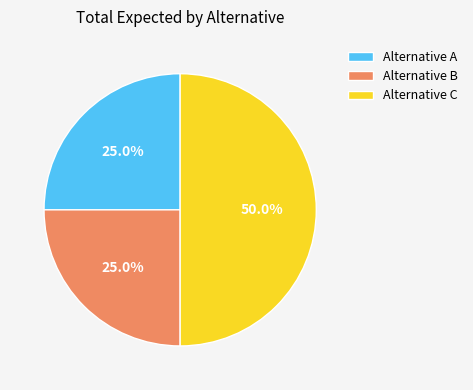

Does Alternative A account for over 50% of the chart?

No